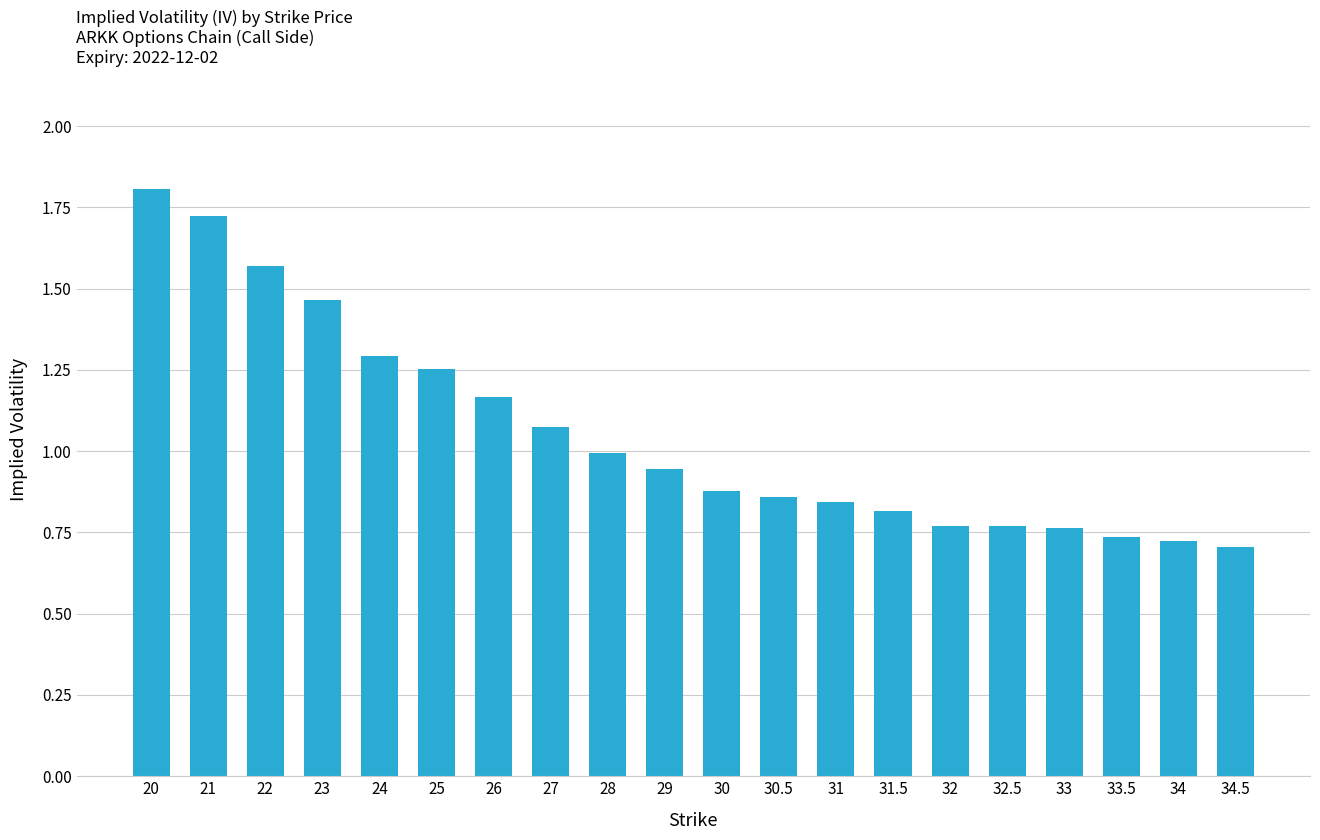

At which category does the chart reach its peak across all series?

20